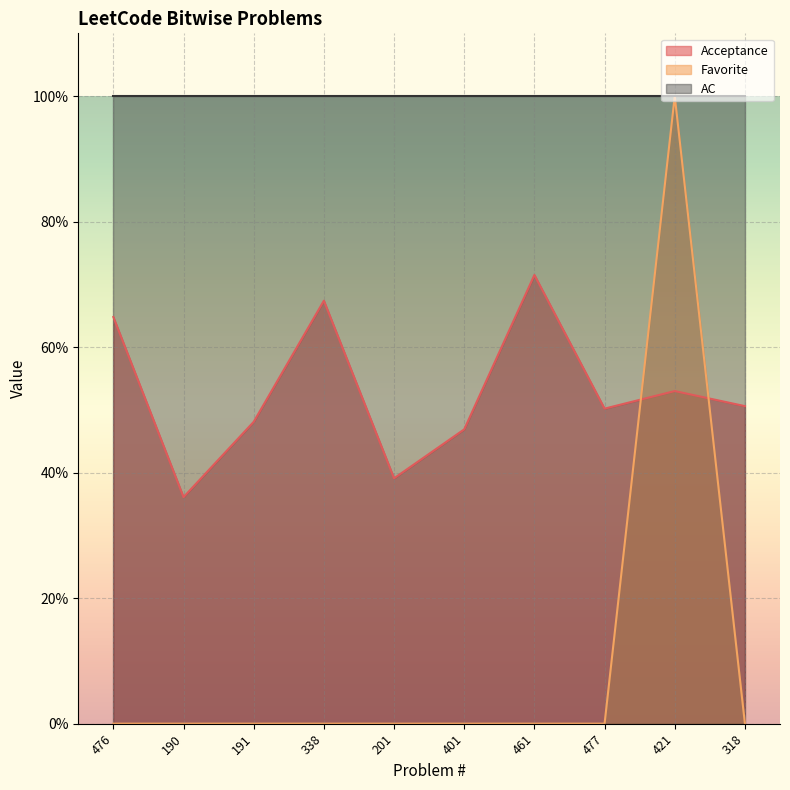

At which category does Favorite reach its first local peak?

421